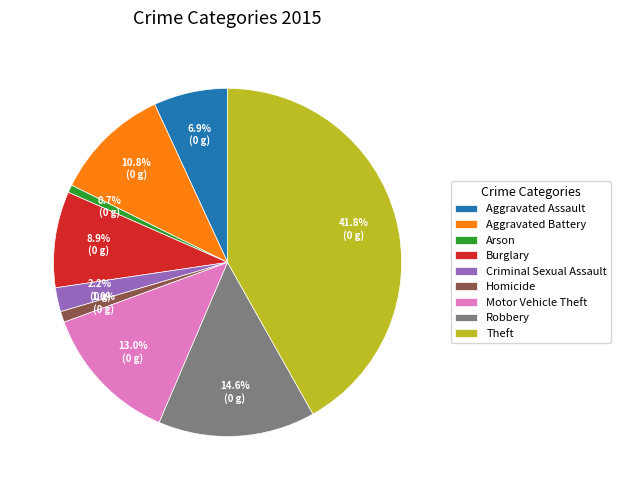

Do Aggravated Battery and Motor Vehicle Theft together represent more than half of the pie?

No